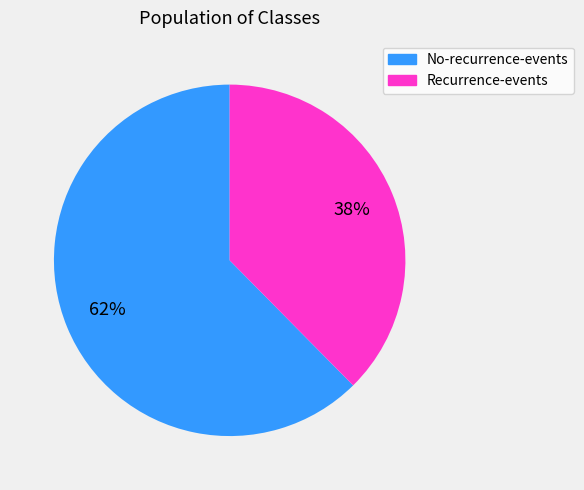

How many slices are in this pie chart?

2